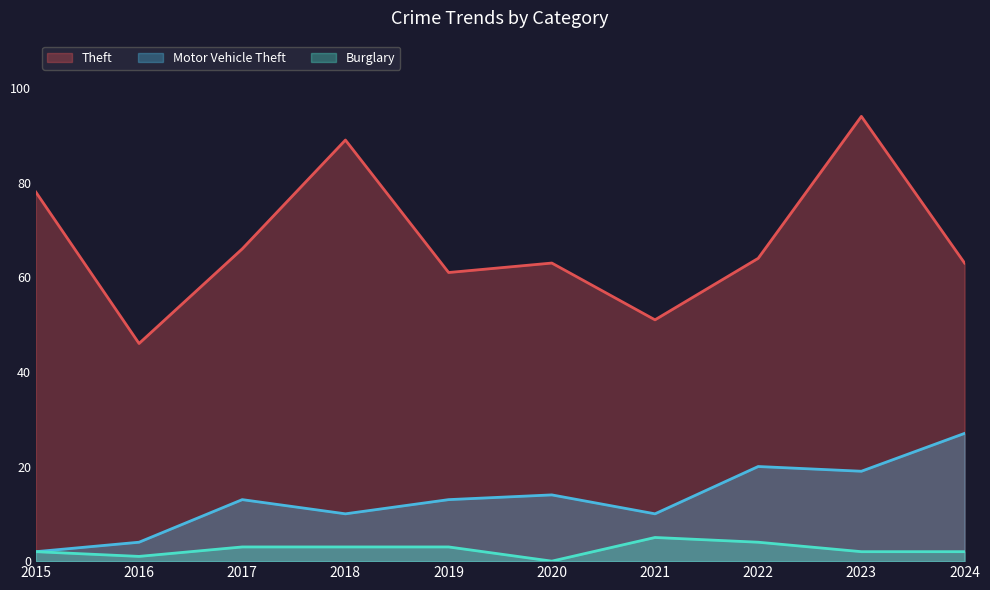

Which series has the widest spread of values?

Theft